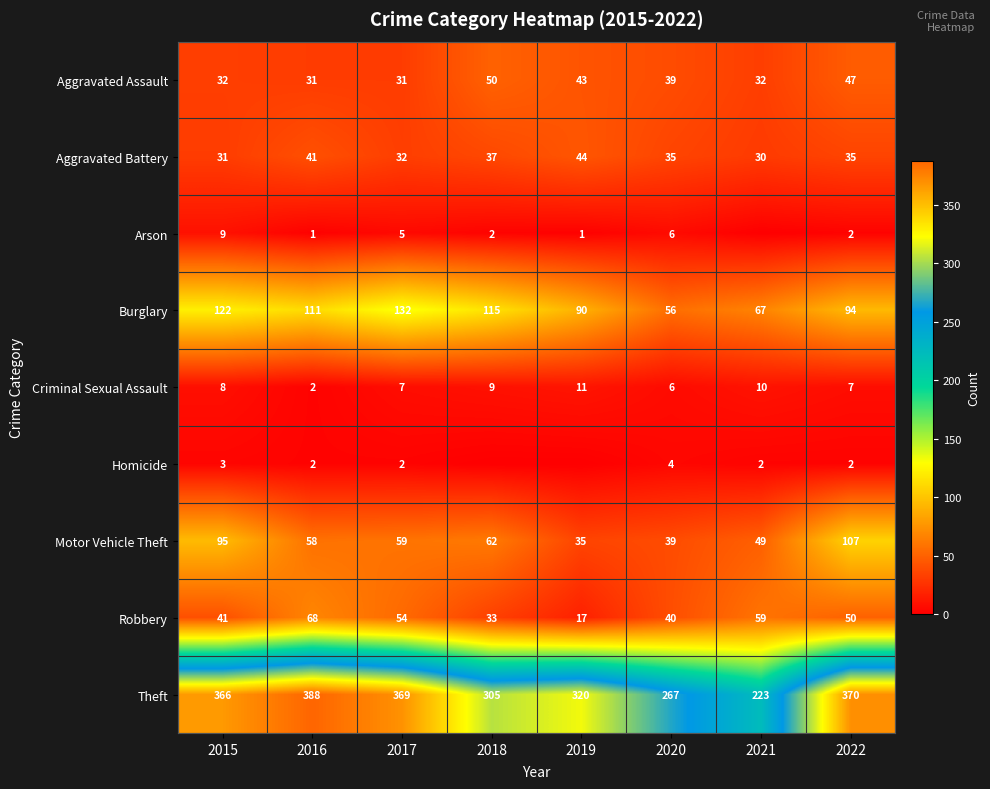

What is the maximum value for Aggravated Battery?

44